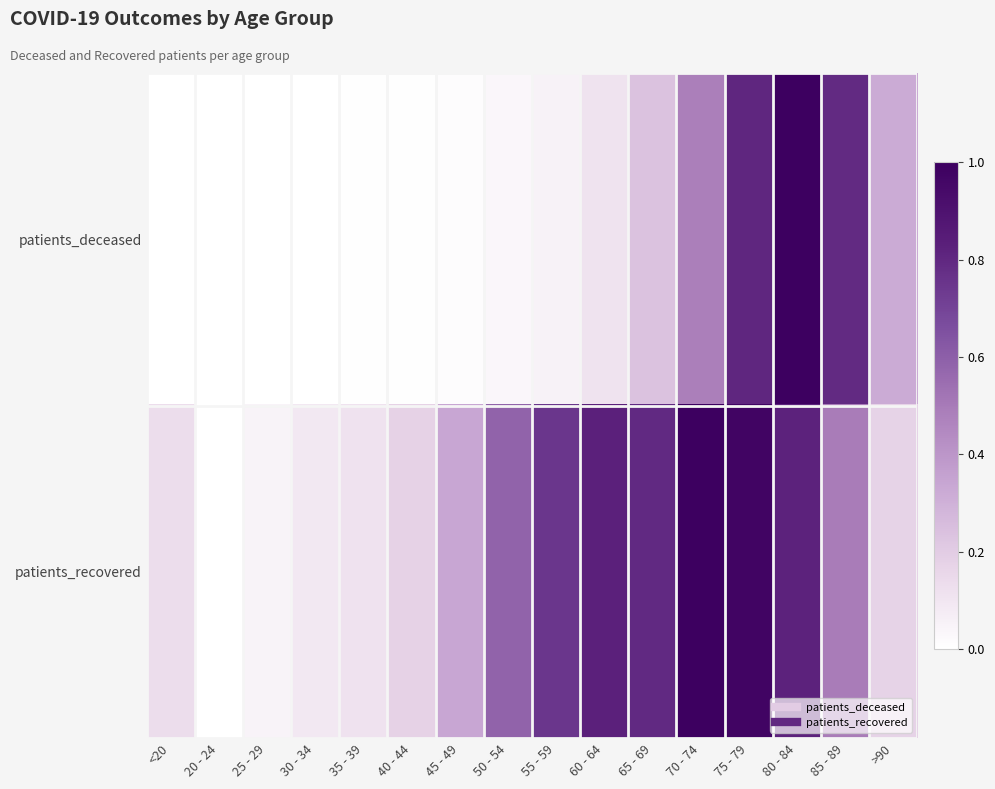

Which has a higher value, 35 - 39 or 75 - 79?

75 - 79